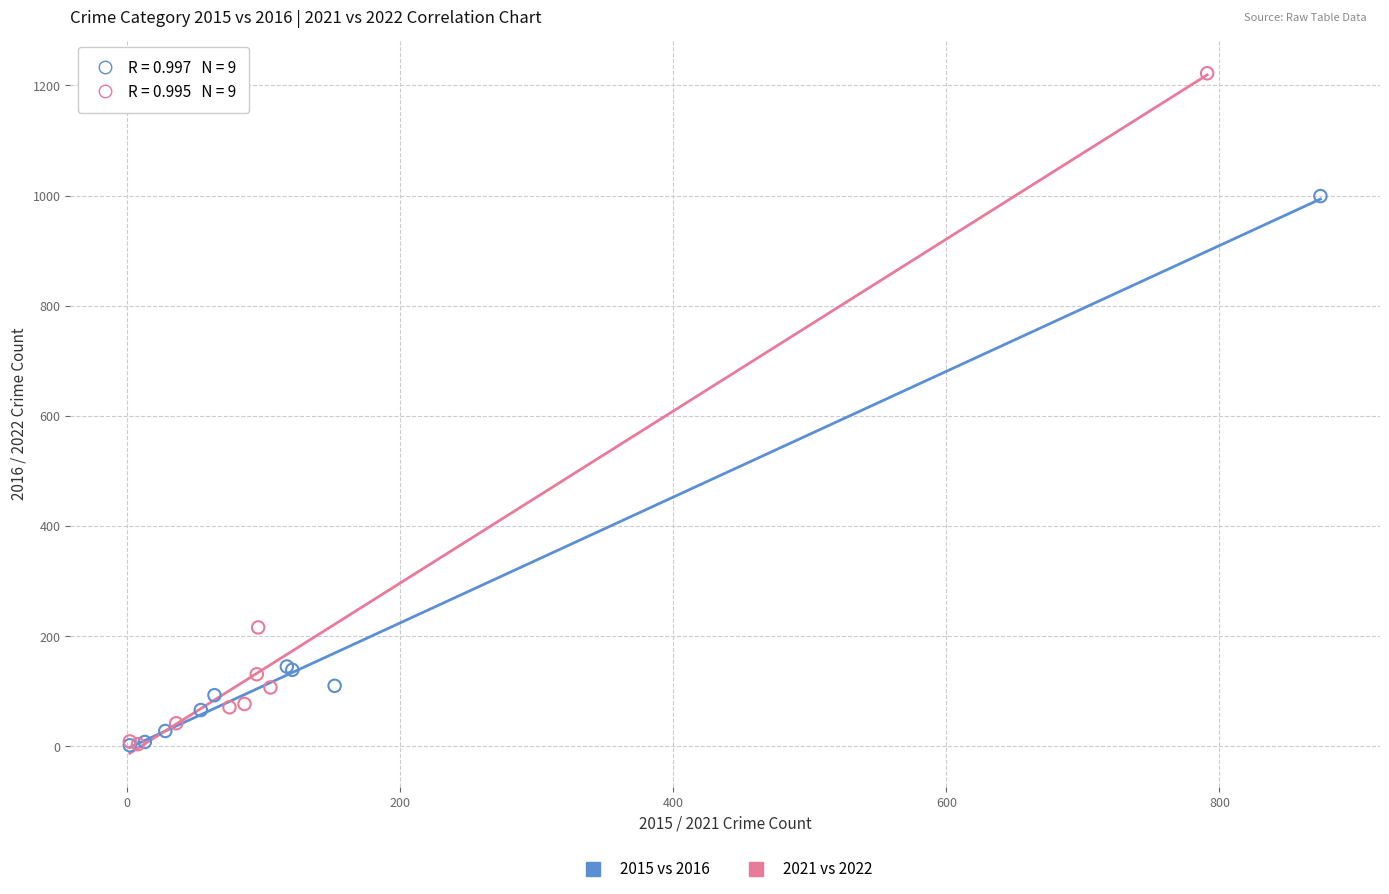

Which series has the widest spread of Y values?

2021 vs 2022